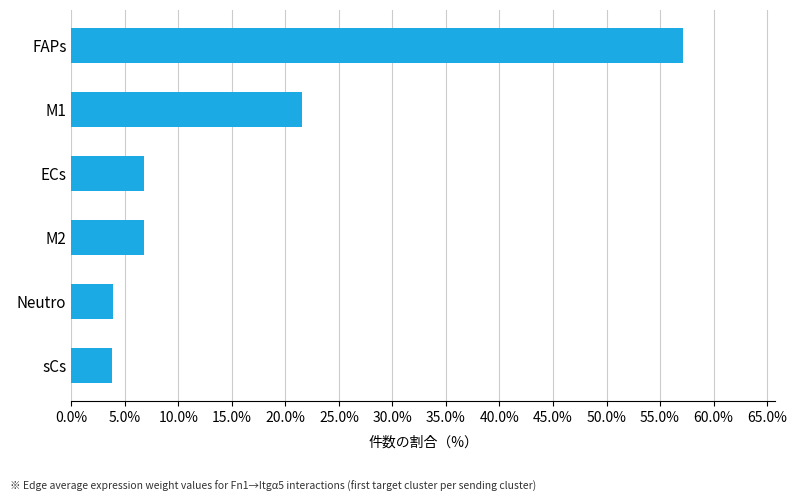

Does the chart contain any negative values?

No